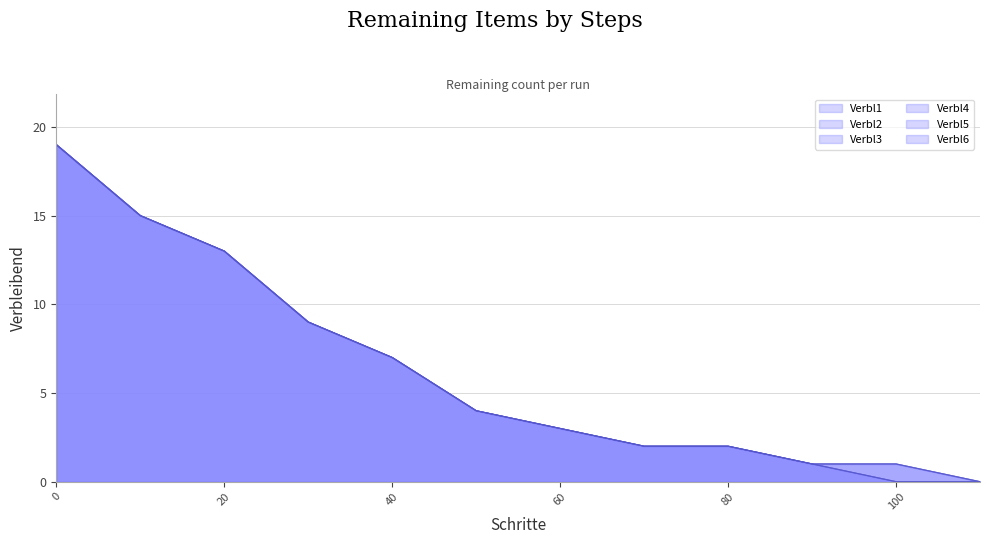

True or false: Verbl6 and Verbl5 cross at least once.

False